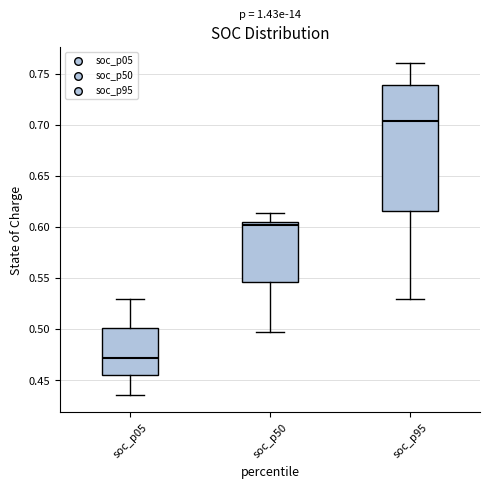

Where does the upper whisker of the box for soc_p05 end on the y-axis? The values are not printed on the chart, so give them approximately, as read against the axis.

0.530